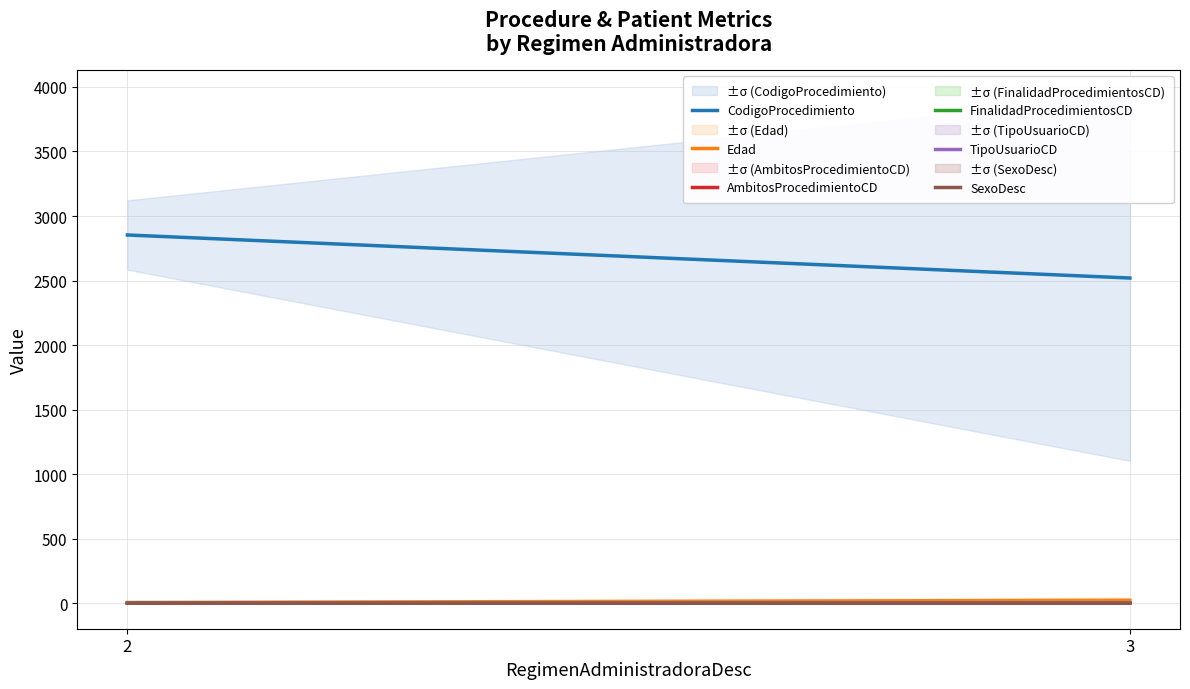

What is the sum of all Edad values?

29.0